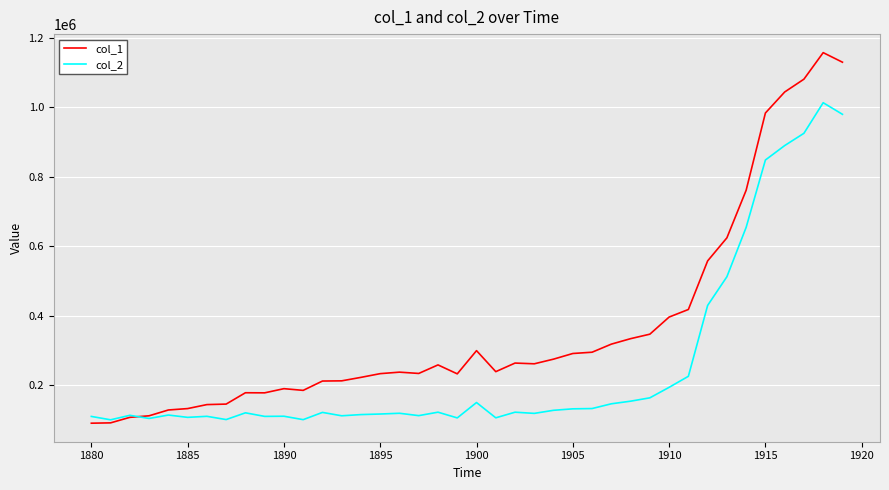

What is the minimum value for col_2?

100743